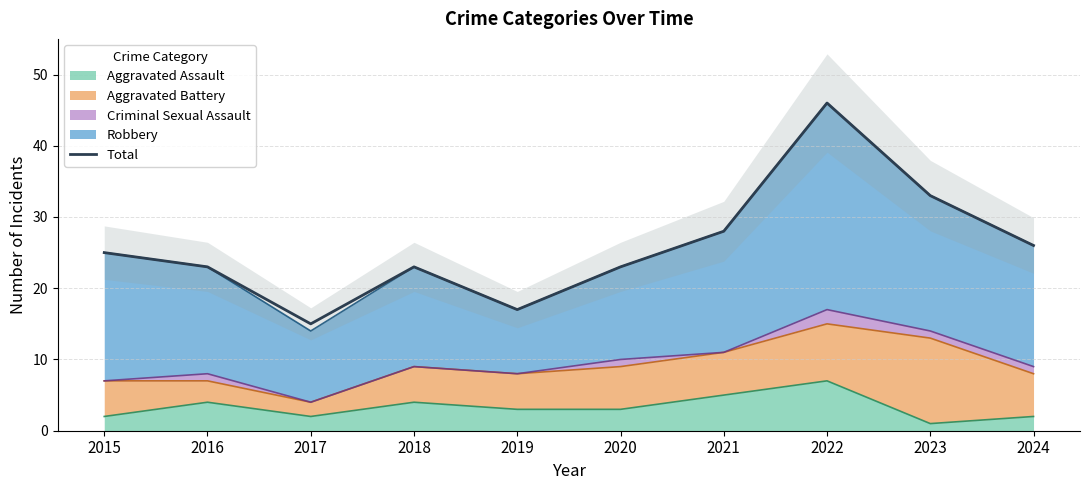

What is the ratio of the value at 2024 to the value at 2022?

0.6